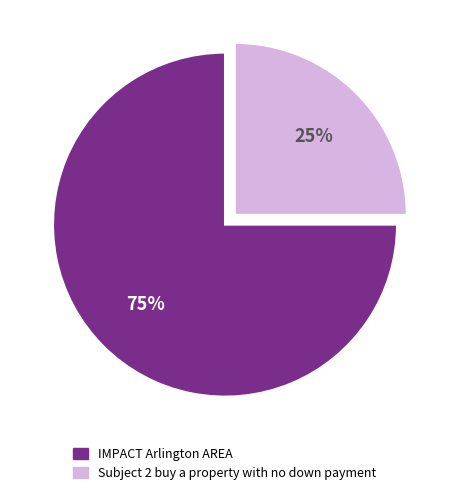

Count the number of slices in the pie.

2